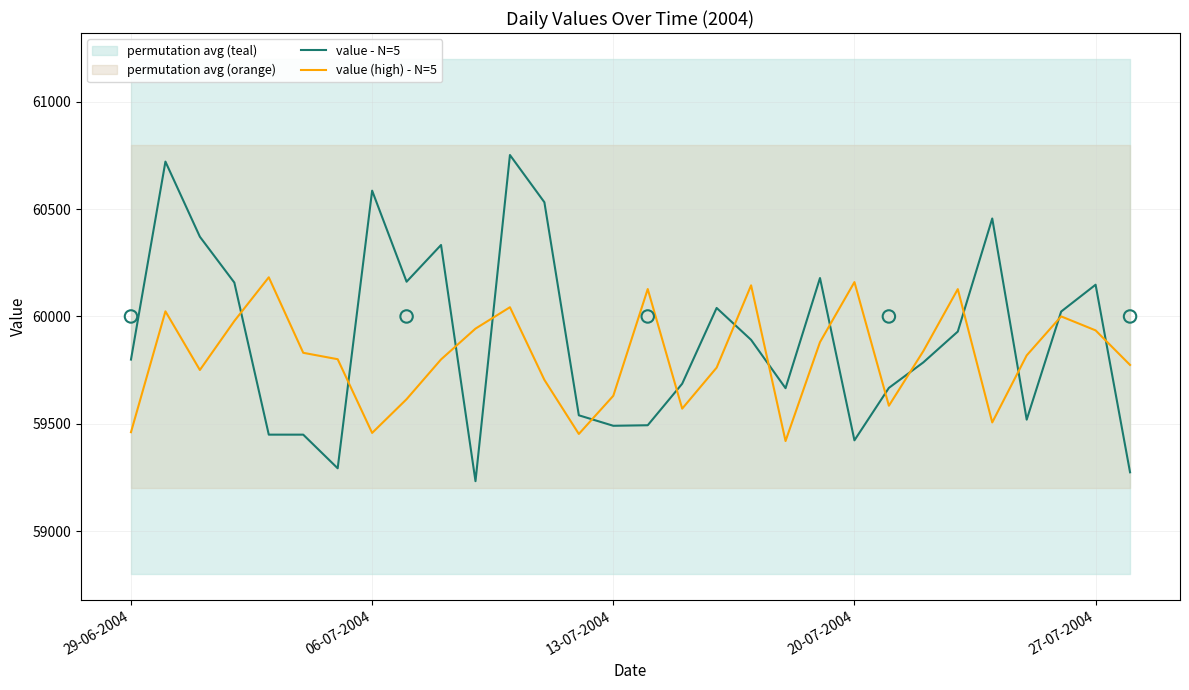

What are all the series names shown in the legend?

value - N=5, value (high) - N=5